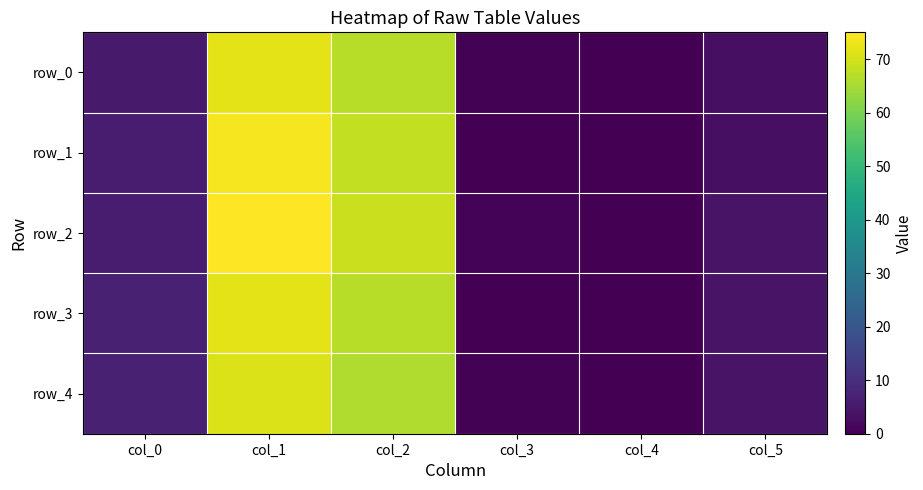

True or false: row_3 has a value of 72.0 at col_1.

True